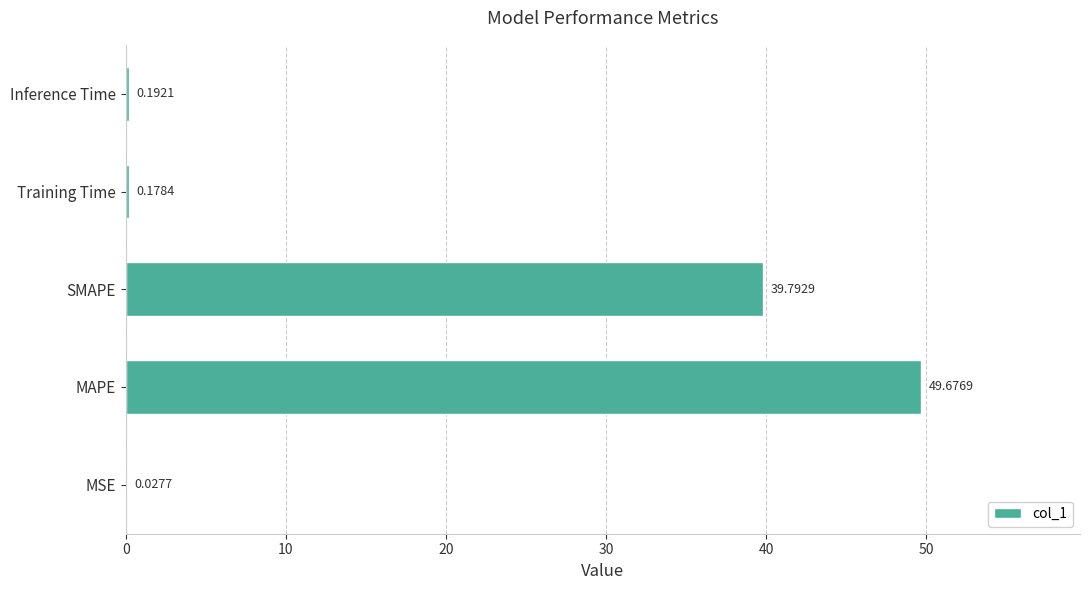

What is the sum of the values at Training Time and Inference Time?

0.4